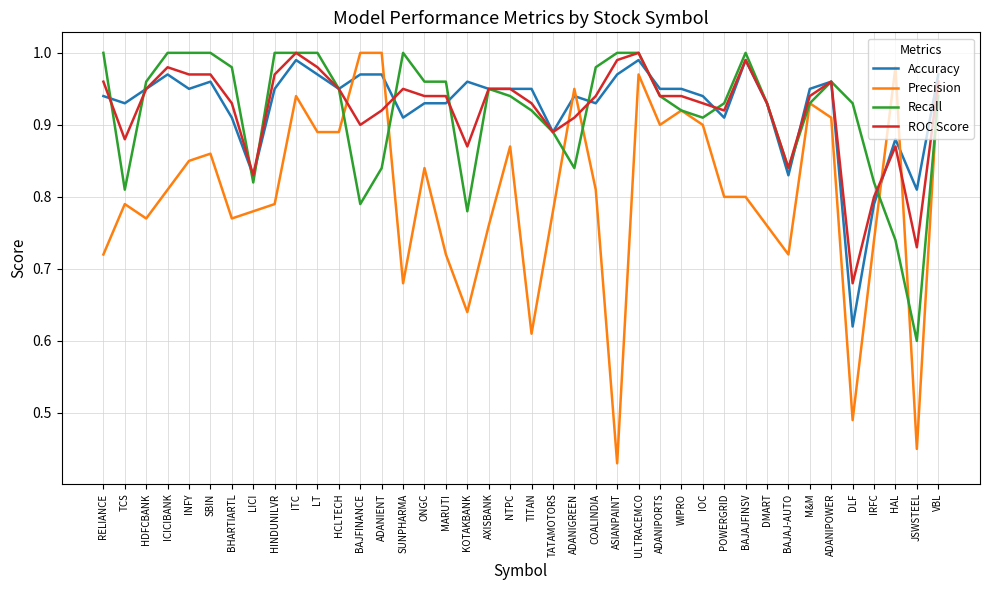

True or false: ROC Score has more than 0 points higher than both neighbors.

True